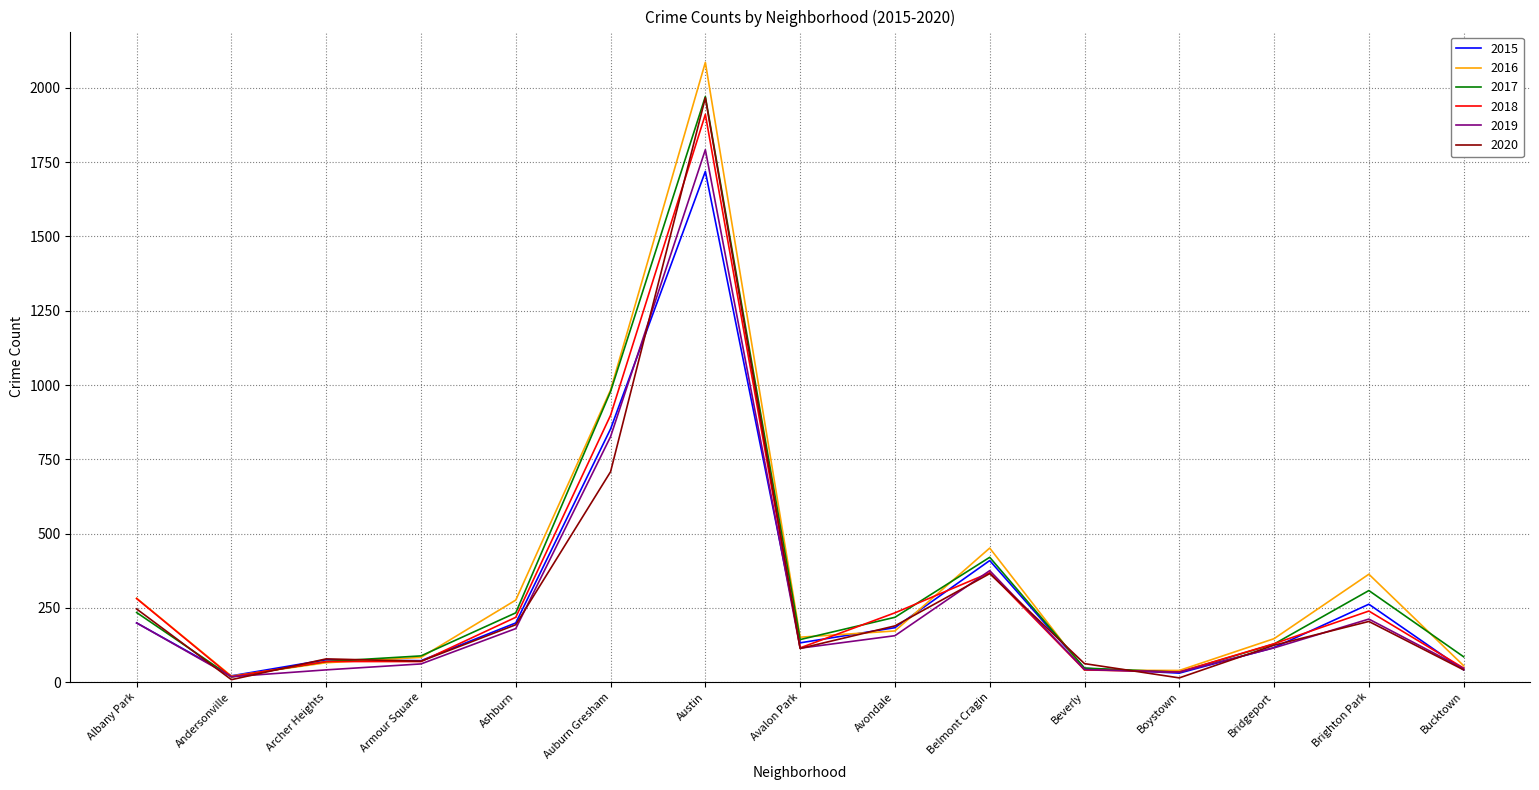

What is the total value across all series at Austin?

11446